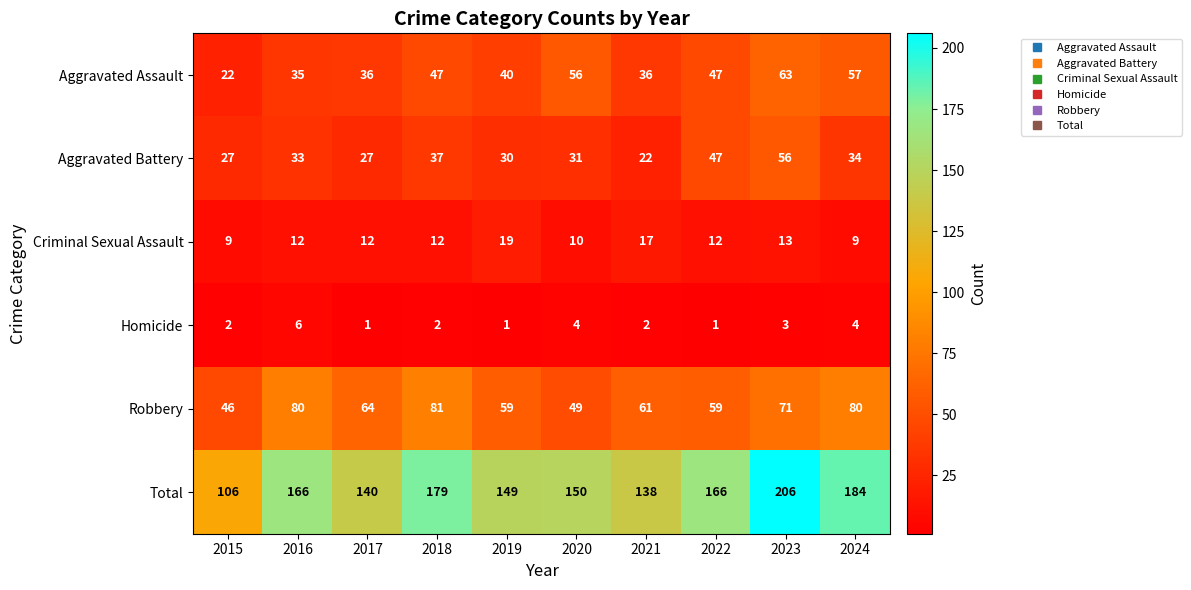

What is the approximate value of Criminal Sexual Assault at 2015, to the nearest 5?

10